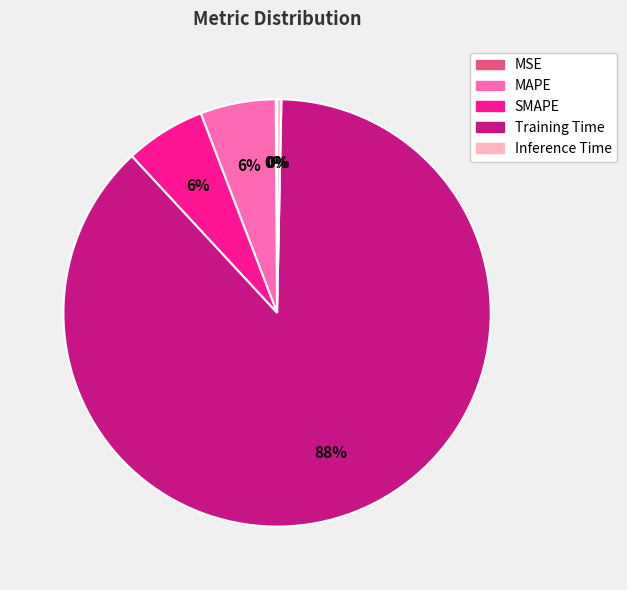

What is the majority slice?

Training Time